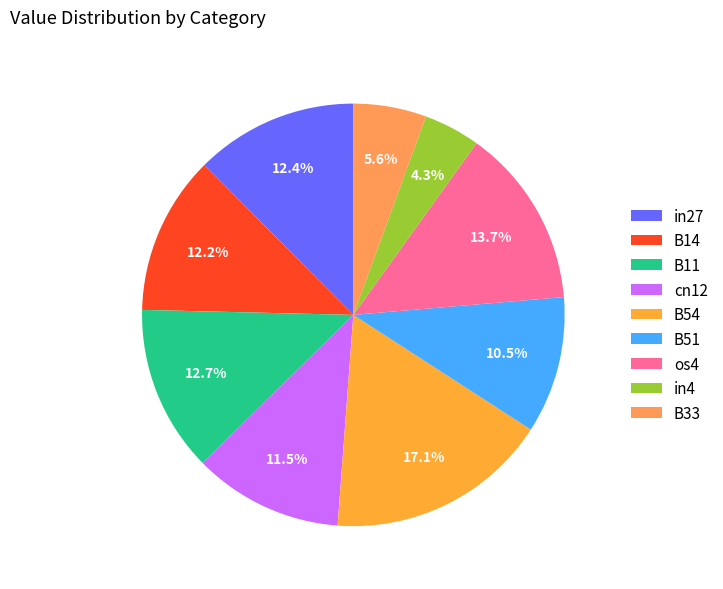

Does B54 represent more than half of the total?

No